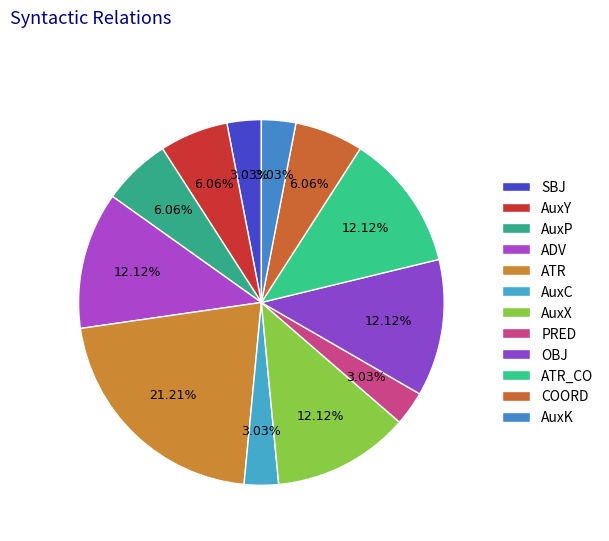

Is PRED the majority of the pie?

No